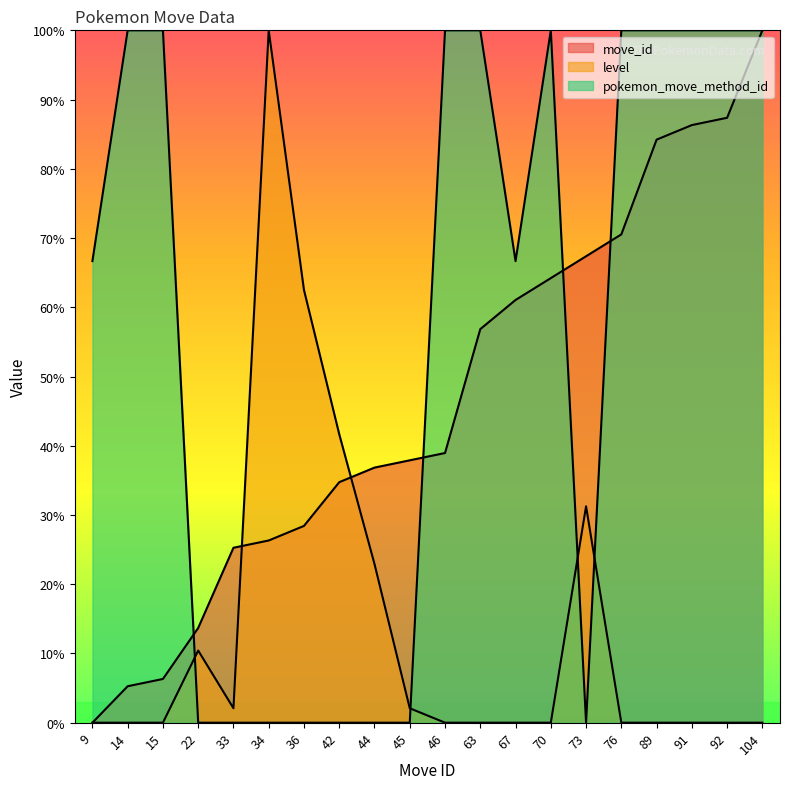

Does the chart have visible grid lines?

No